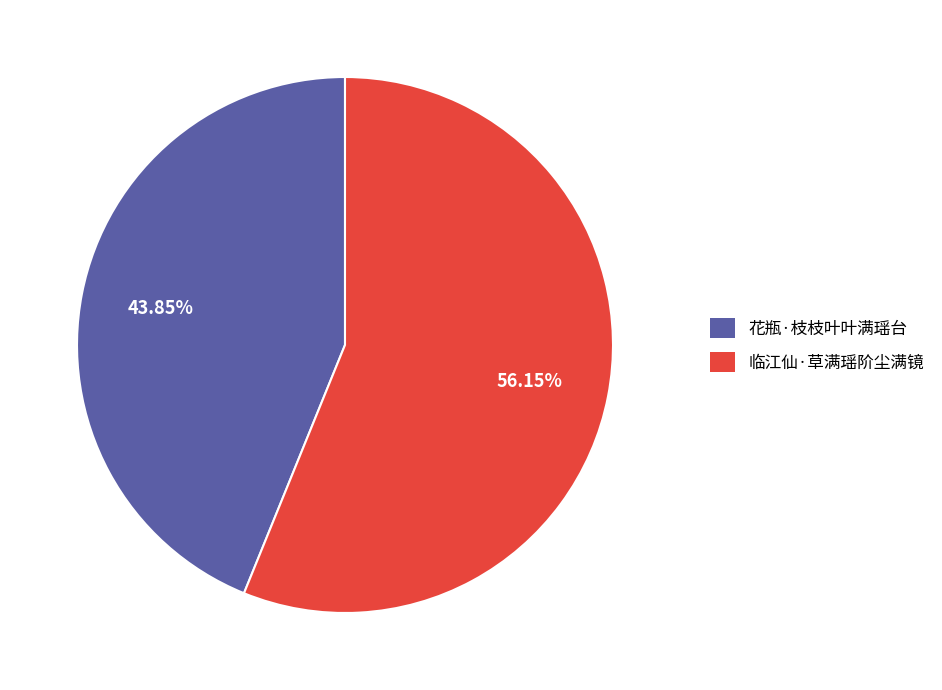

Does 临江仙·草满瑶阶尘满镜 account for over 50% of the chart?

Yes